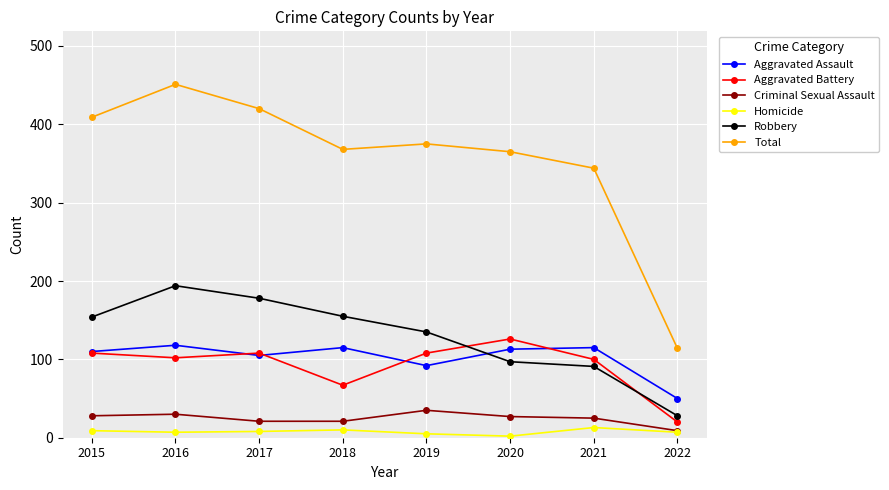

At which category is the sum across all series the highest?

2016